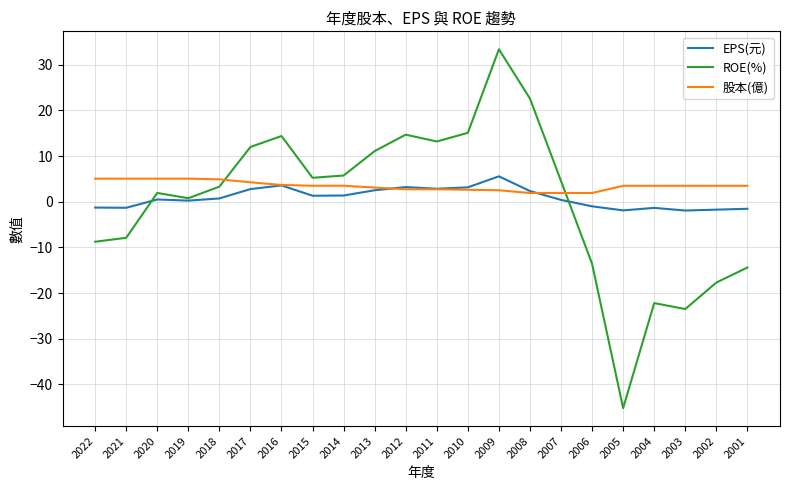

What is the highest value of the EPS(元) series?

5.6